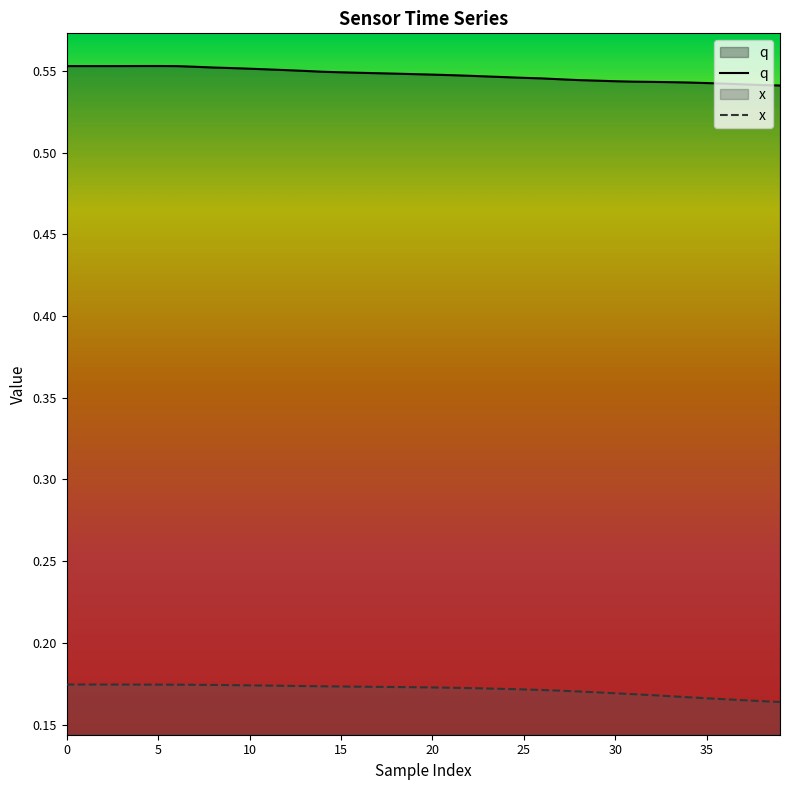

Which label corresponds to the smallest value in the chart?

39